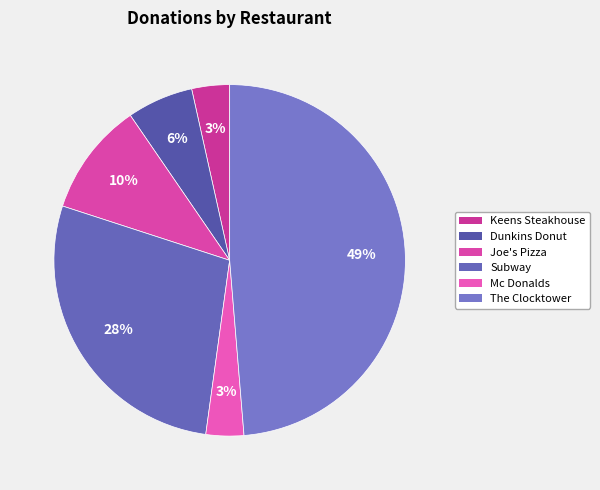

What percentage is the Joe's Pizza slice, to the nearest percent?

10%